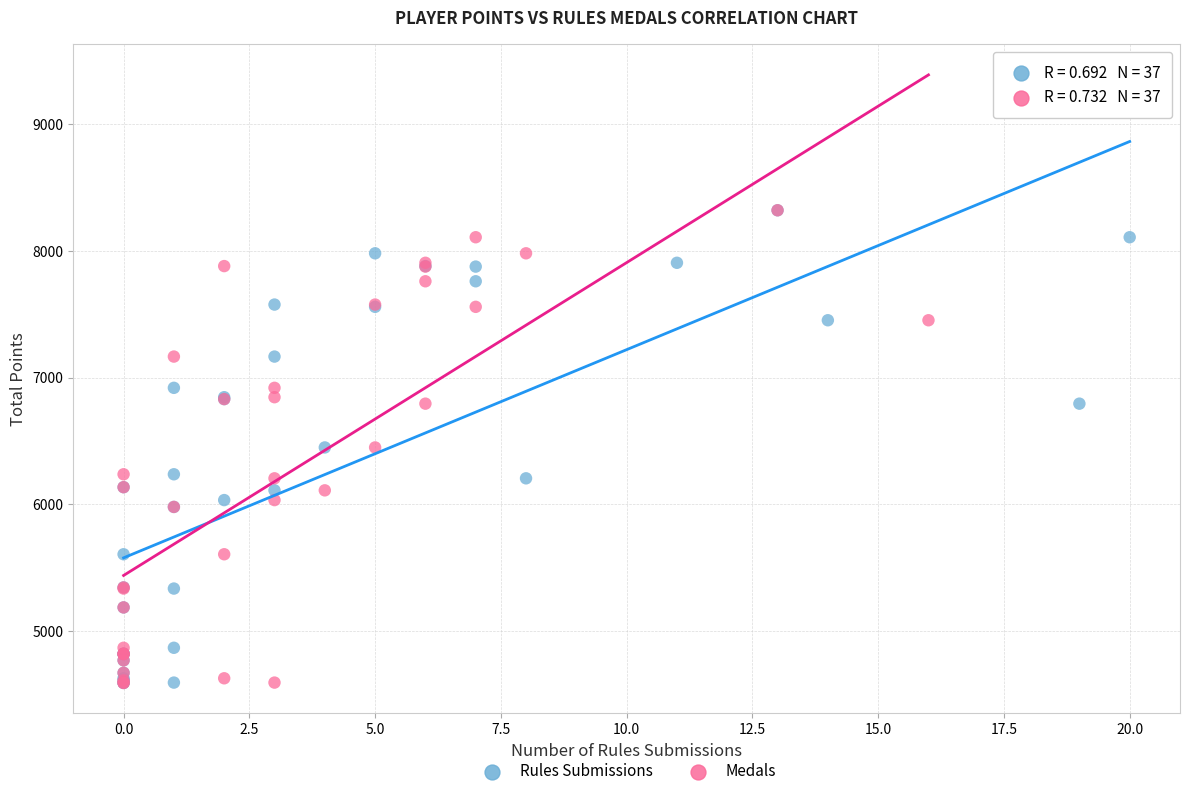

What are all the series names shown in the legend?

Rules Submissions, Medals